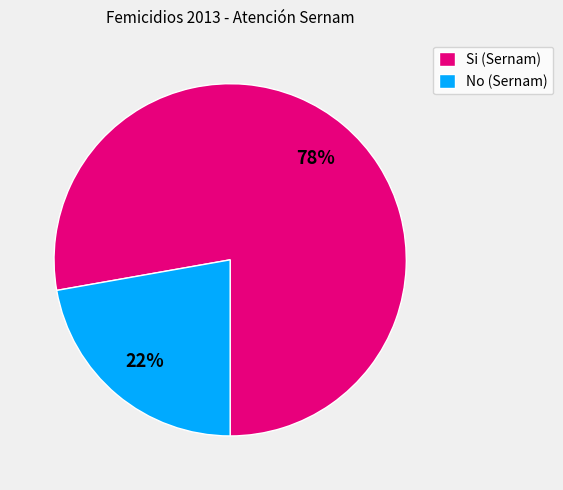

Which slice is the largest?

Si